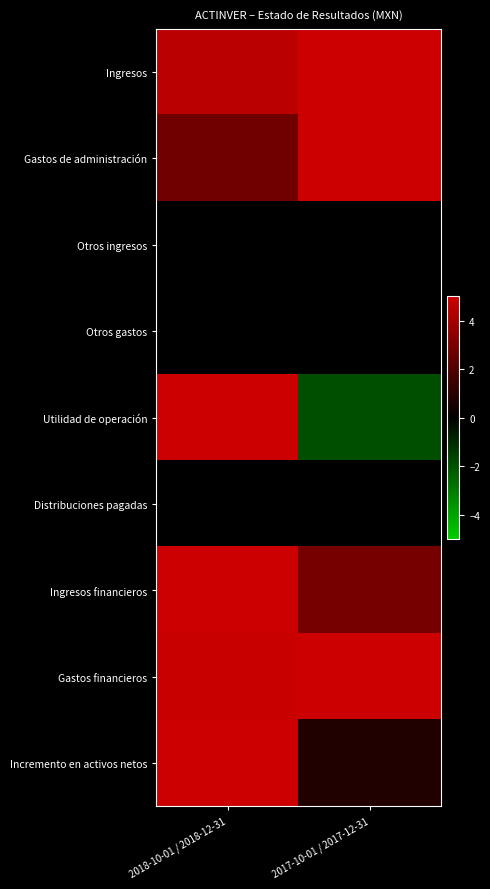

Count the number of data series in this chart.

9